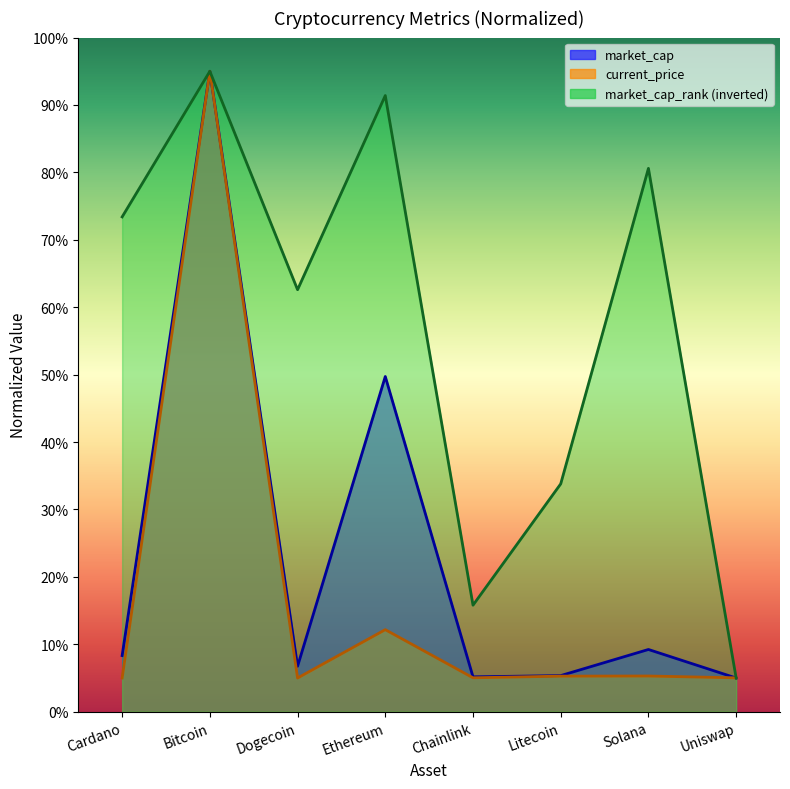

Which label corresponds to the largest value in the chart?

Bitcoin